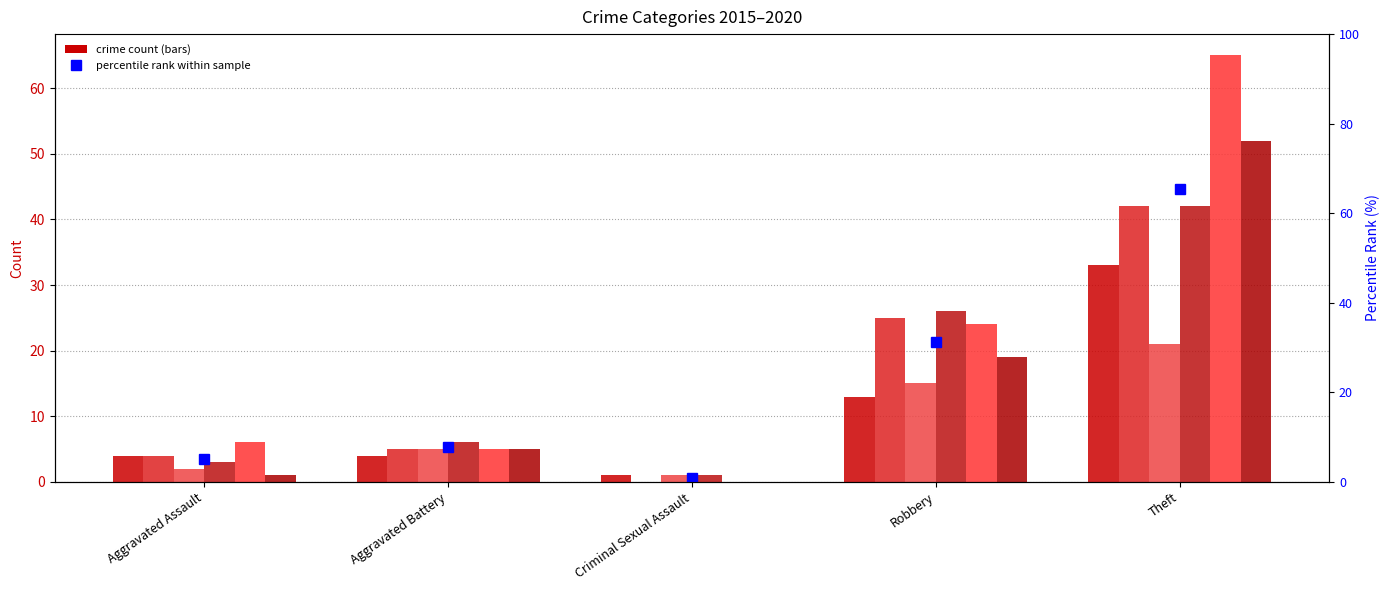

Is the value of 2015 at Theft greater than the value of 2017 at Aggravated Assault?

Yes